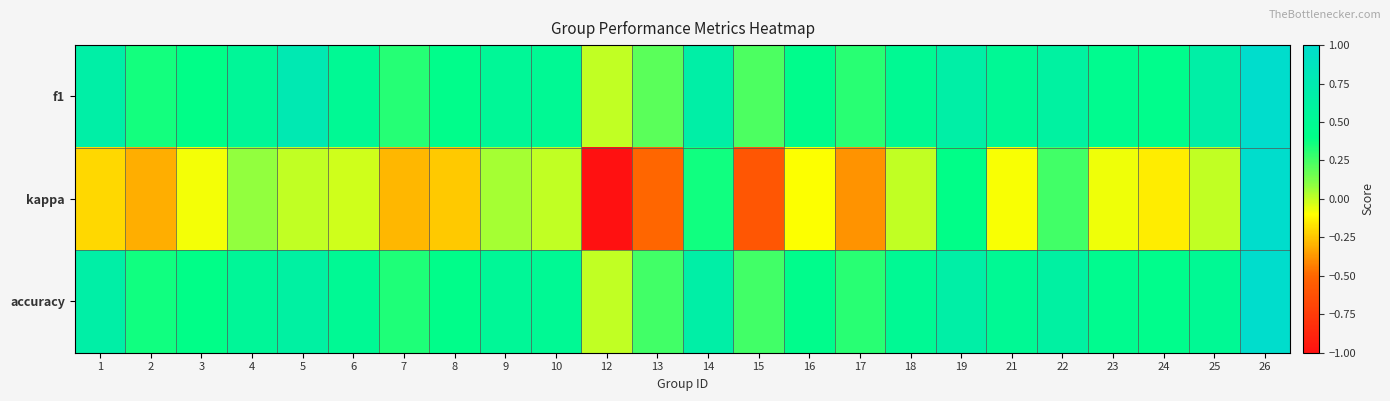

Between 3 and 15, which series saw the biggest shift?

kappa